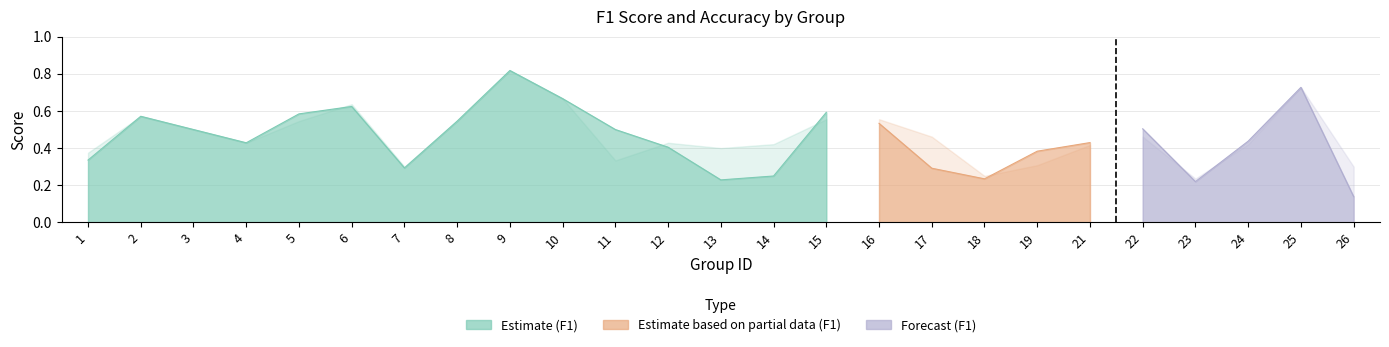

At which category does accuracy reach its first local valley?

4